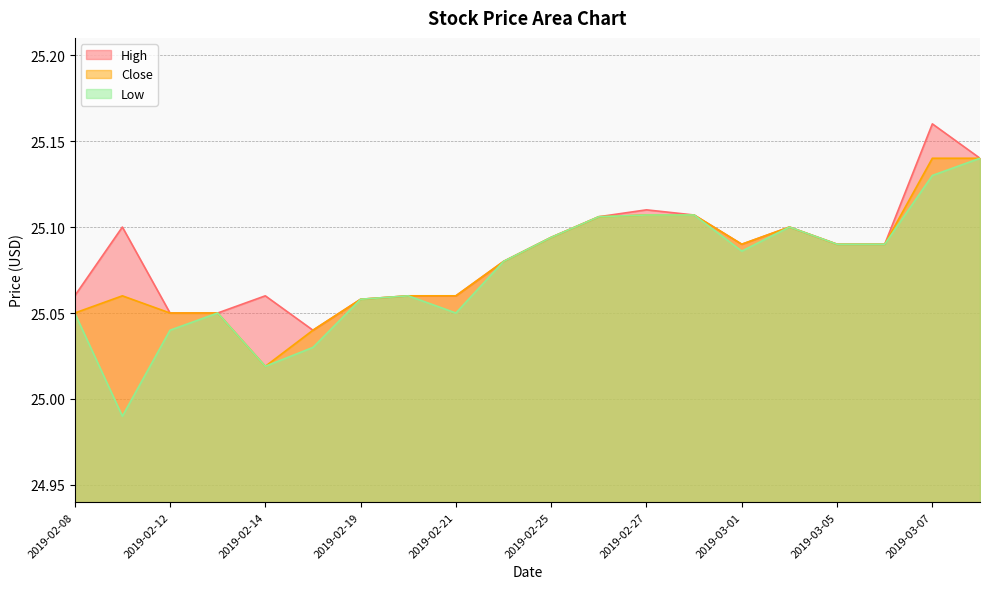

How many series are shown in this chart?

3